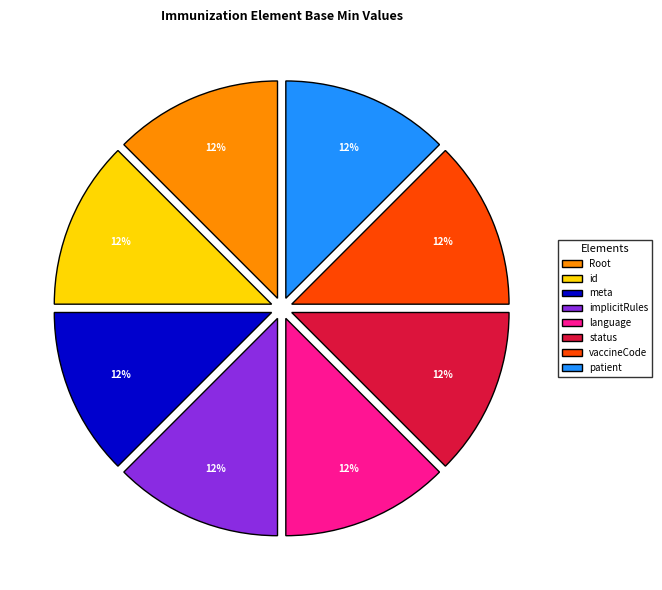

Approximately how many times larger is the value at vaccineCode compared to implicitRules?

1.0